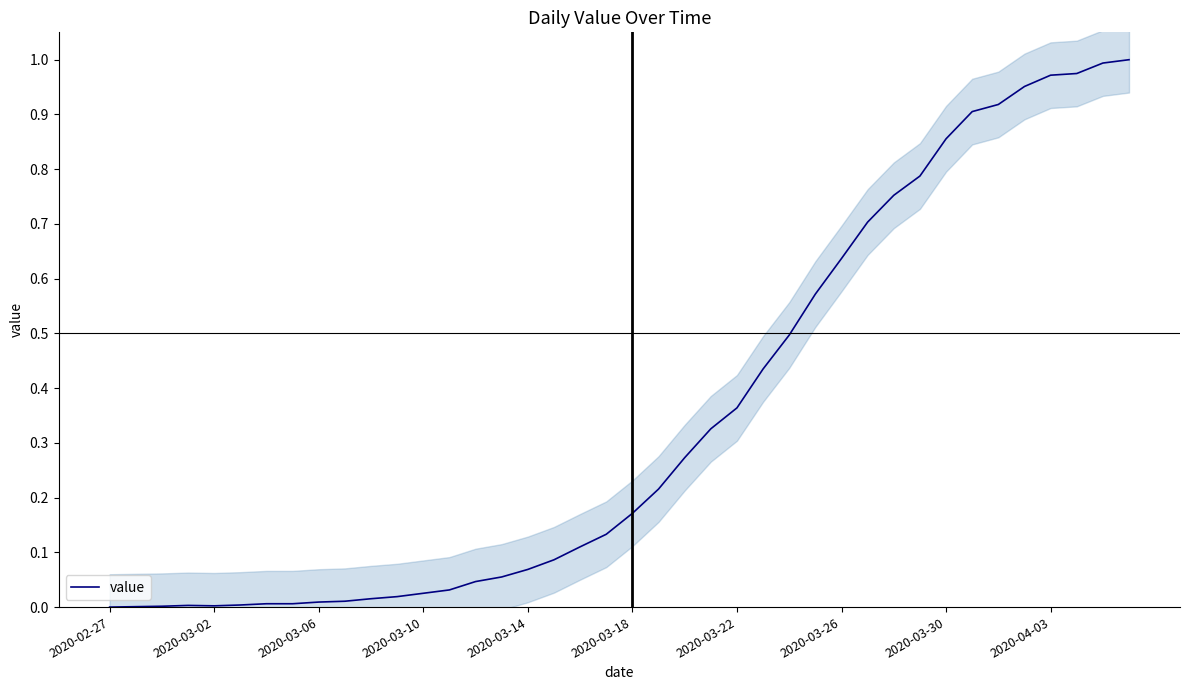

How many categories are shown in the chart?

40